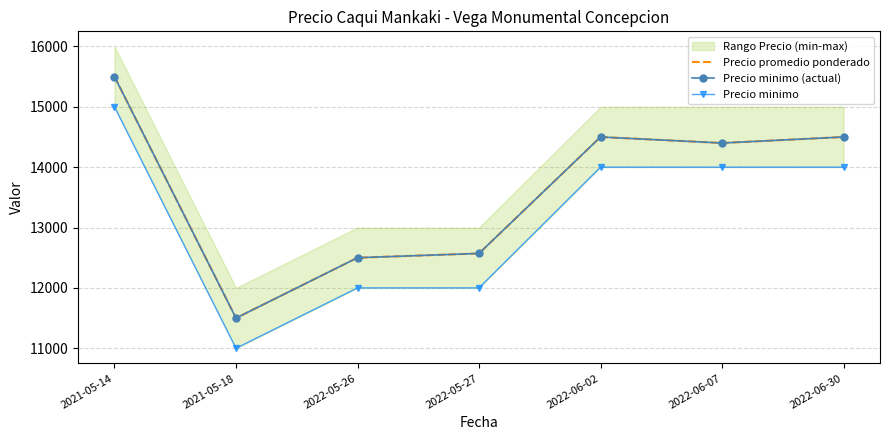

True or false: Precio promedio ponderado and Precio minimo intersect in this chart.

False